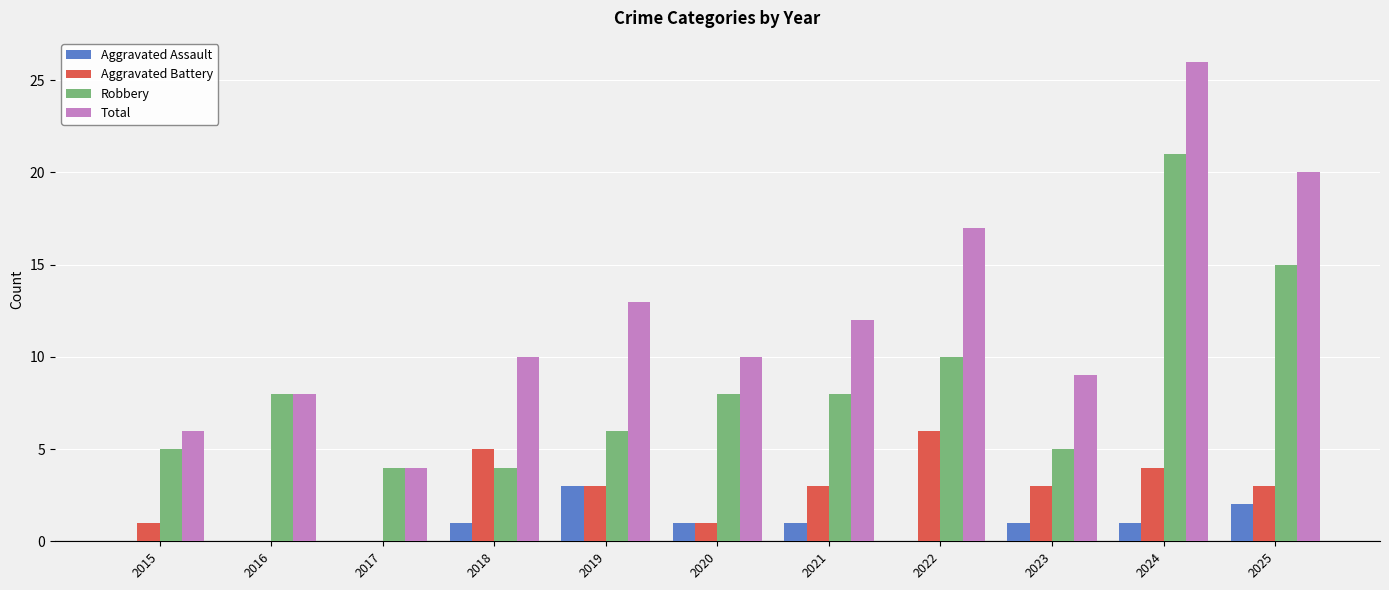

What is the maximum value shown in the chart?

26